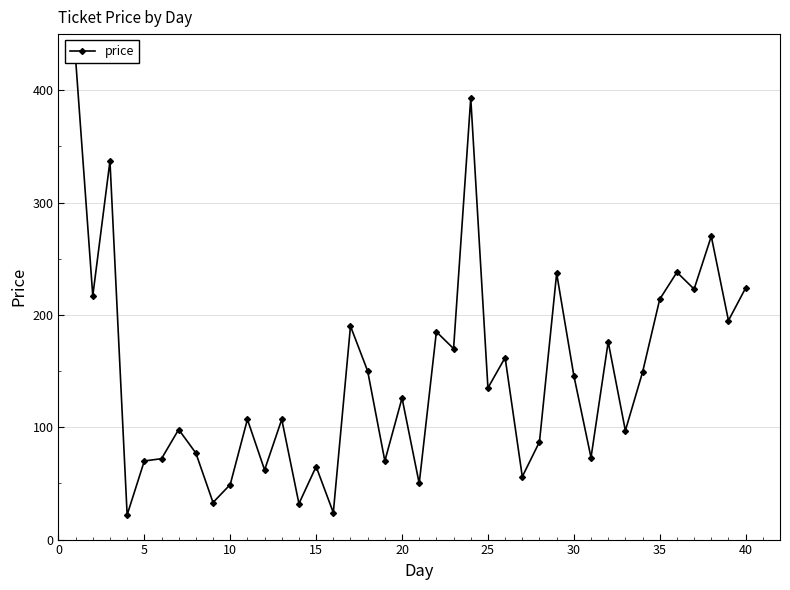

Reading left to right, what are all the values shown in this chart?

428	217	337	22	70	72	98	77	33	49	107	62	107	32	65	24	190	150	70	126	50	185	170	393	135	162	56	87	237	146	73	176	97	149	214	238	223	270	195	224